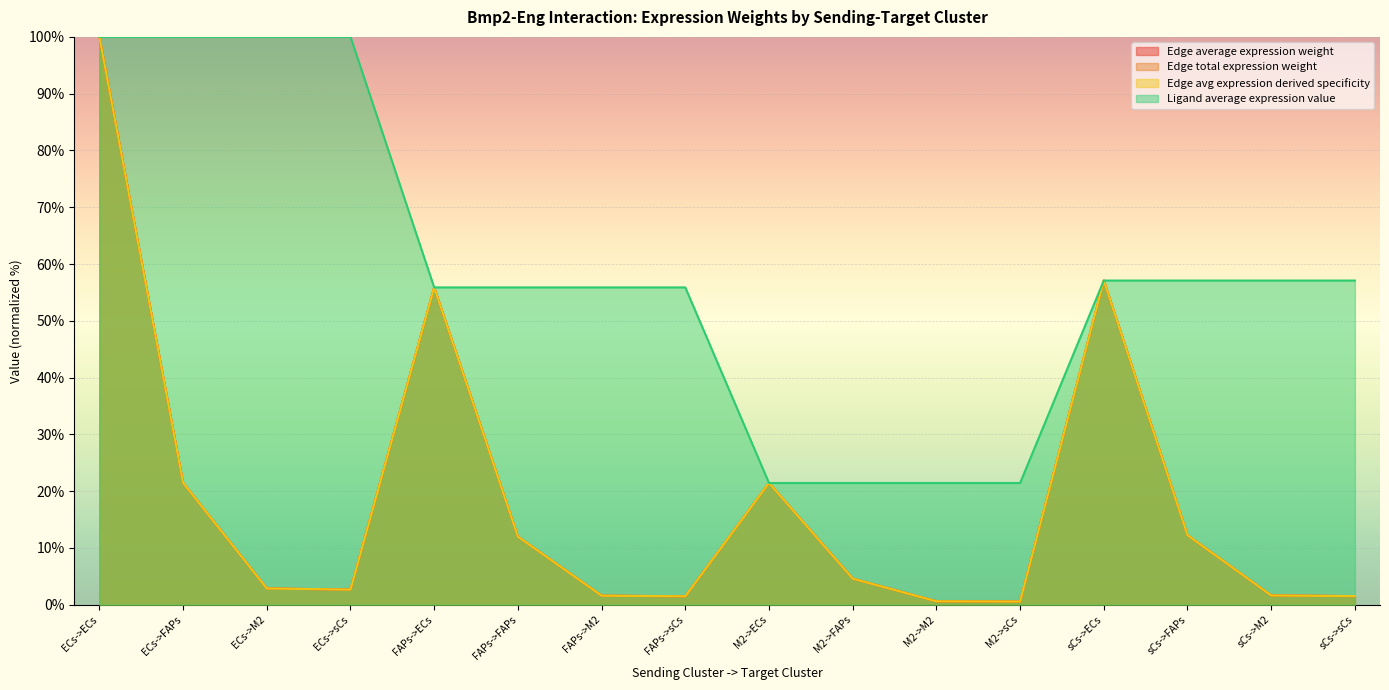

How many lines are shown in the chart?

4